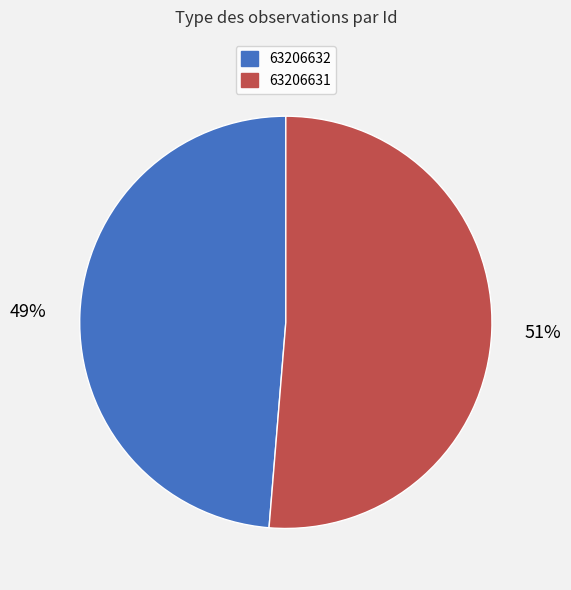

Is it true that 63206632 is 59% of the pie?

False